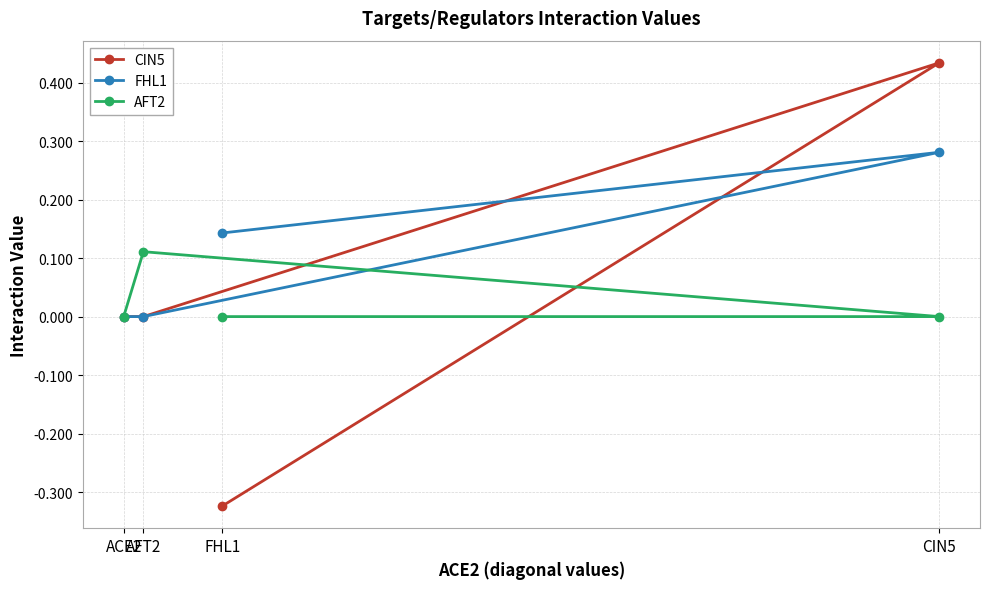

What is the minimum value shown in the chart?

-0.3